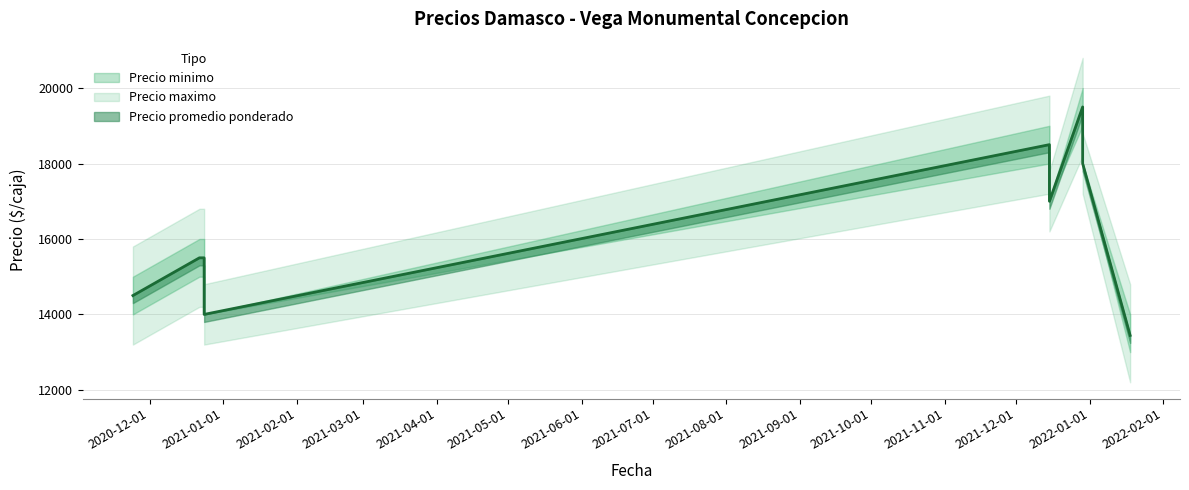

Where is Precio minimo nearest to the value 16000?

2020-12-22